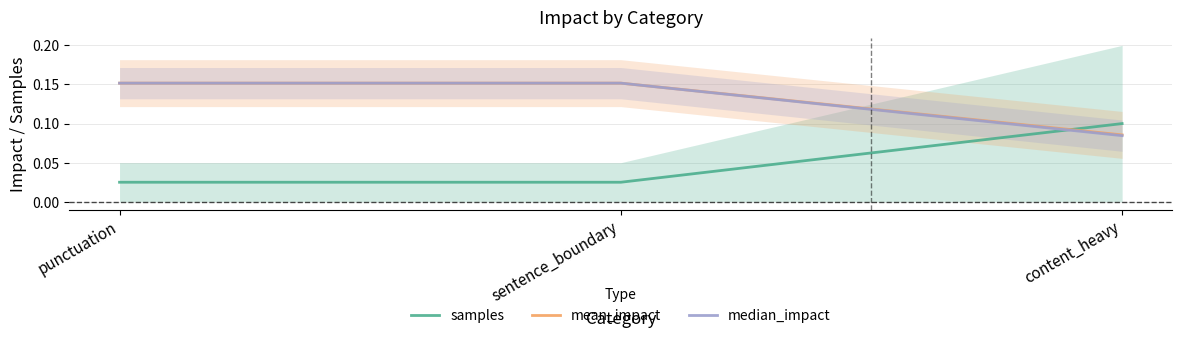

What are all the series names shown in the legend?

samples, mean_impact, median_impact